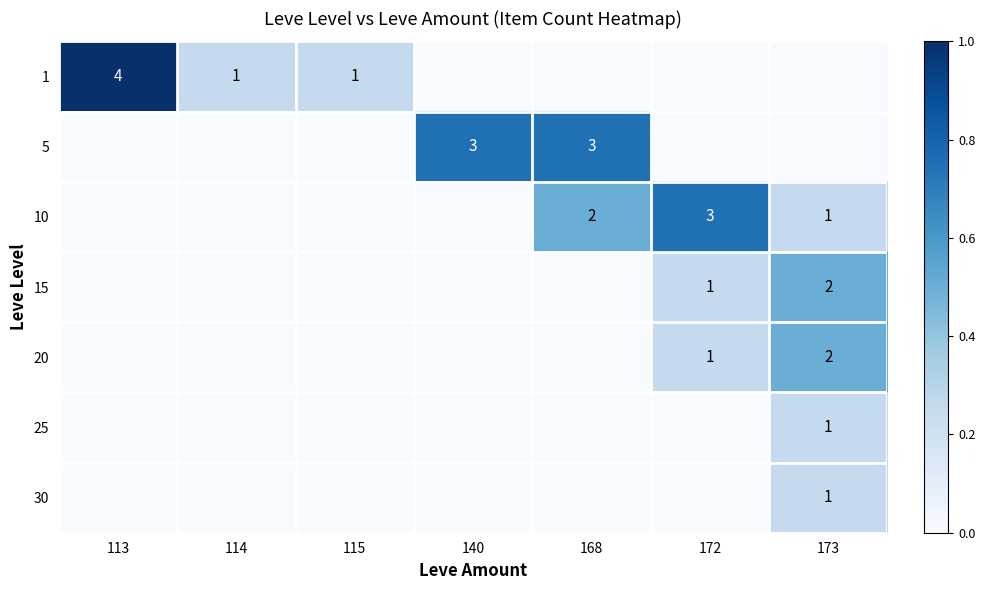

Is it true that 15 equals 0 at 172?

False